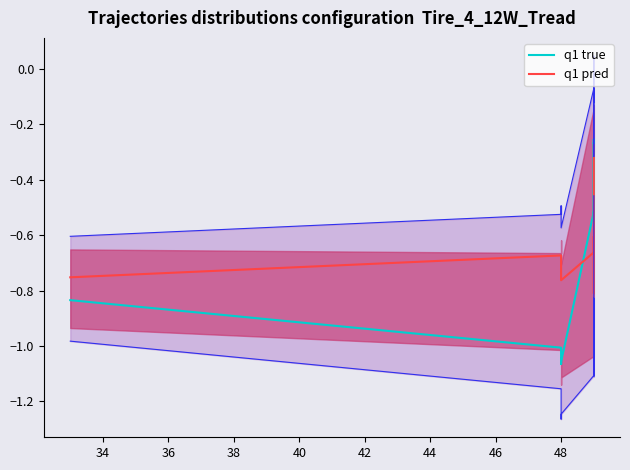

Count the number of categories in the chart.

10